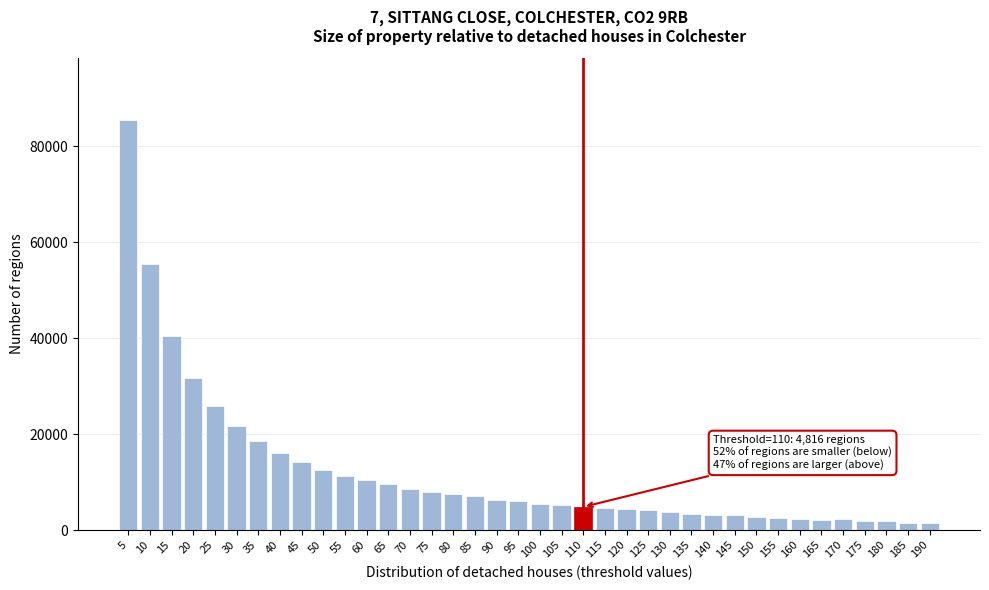

What is the ratio of the value at 165 to the value at 85?

0.3